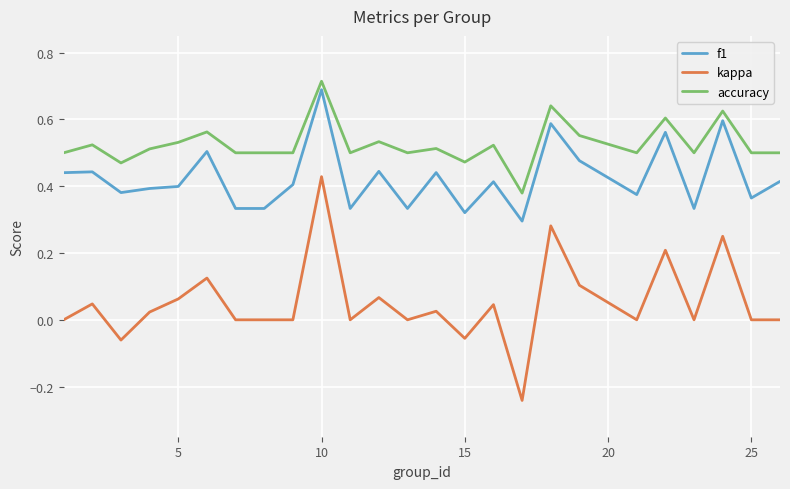

True or false: f1 has more than 2 interior local peaks.

True